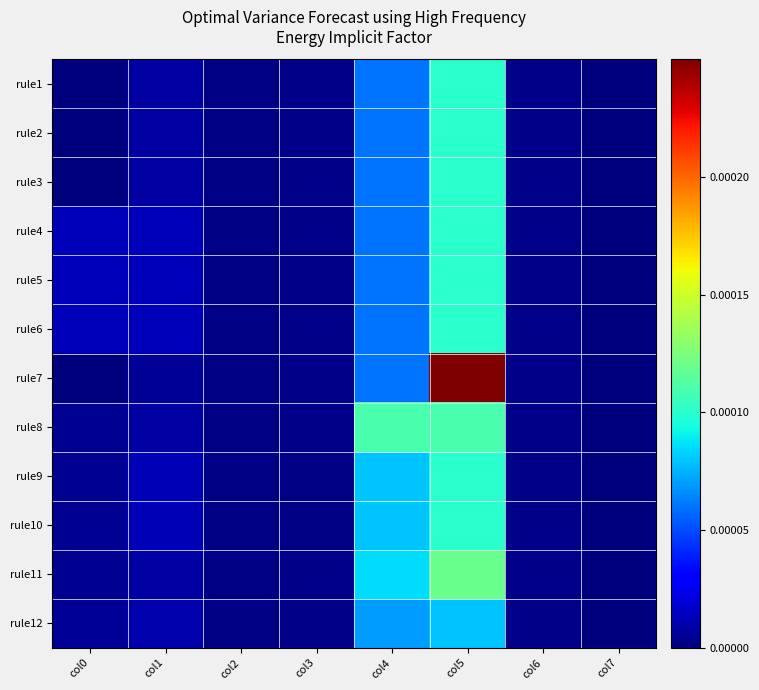

List the series in order of their peak value, highest first.

rule7, rule11, rule8, rule1, rule2, rule3, rule4, rule5, rule6, rule9, rule10, rule12